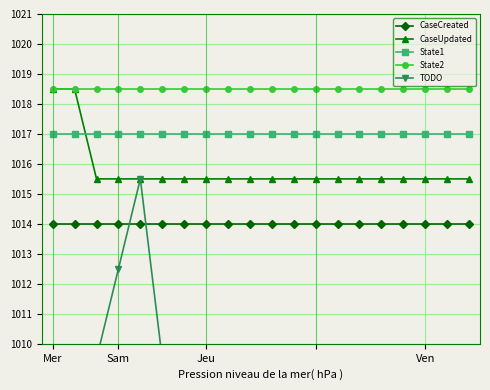

What is the minimum value for CaseUpdated?

1015.5